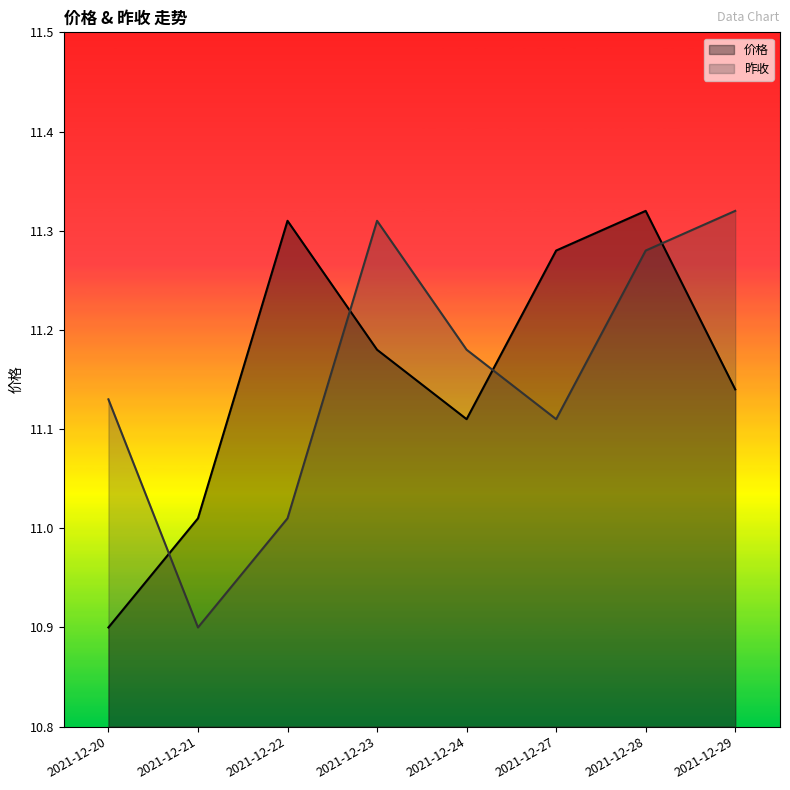

How many interior local valleys does the 昨收 series have?

2